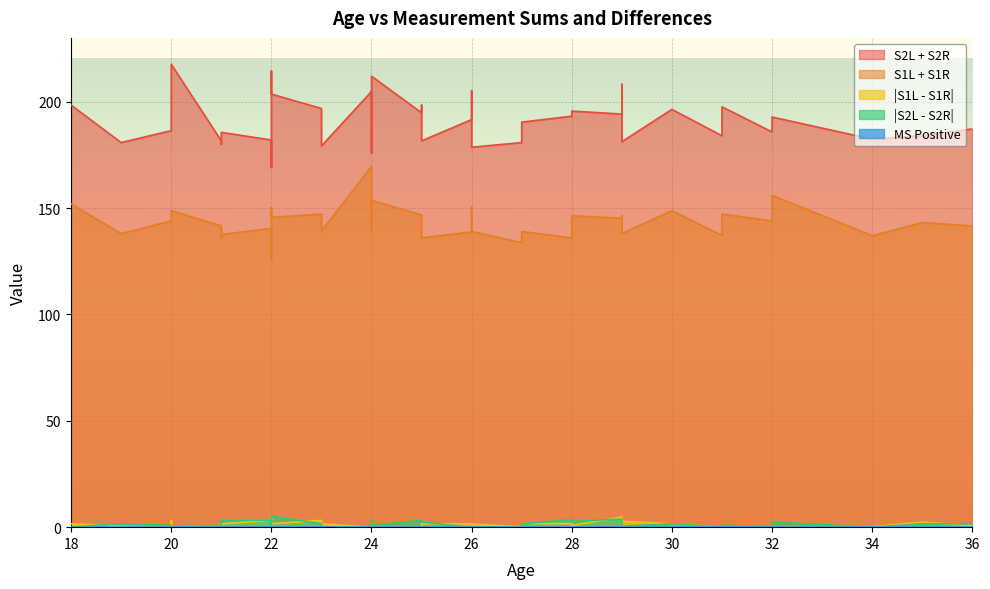

What is the average value of the S1L + S1R series?

143.0